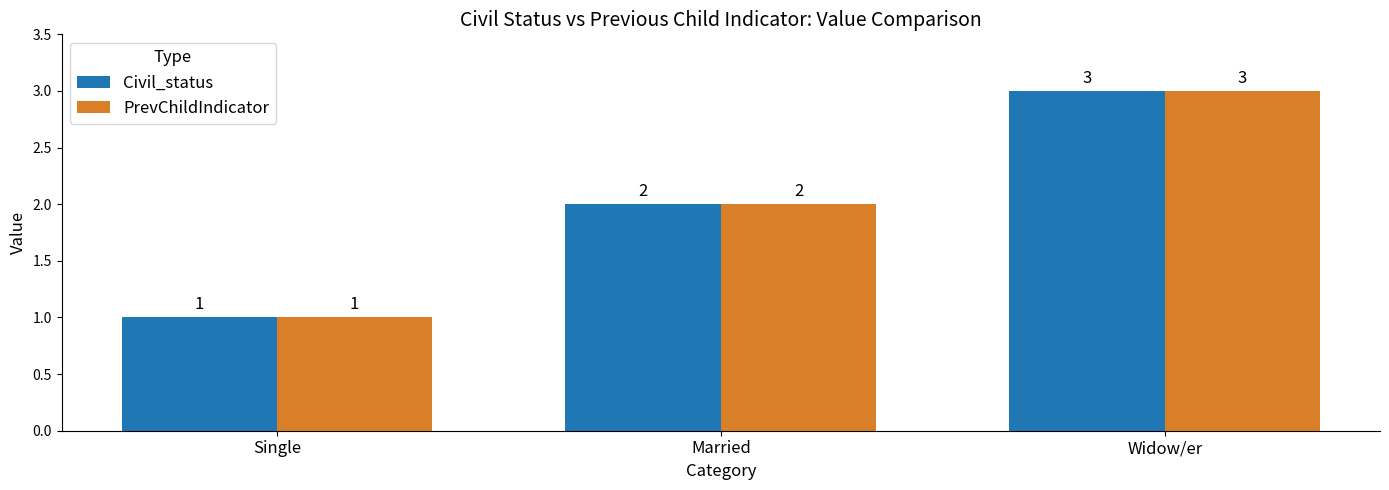

At which label does Civil_status reach its minimum?

Single